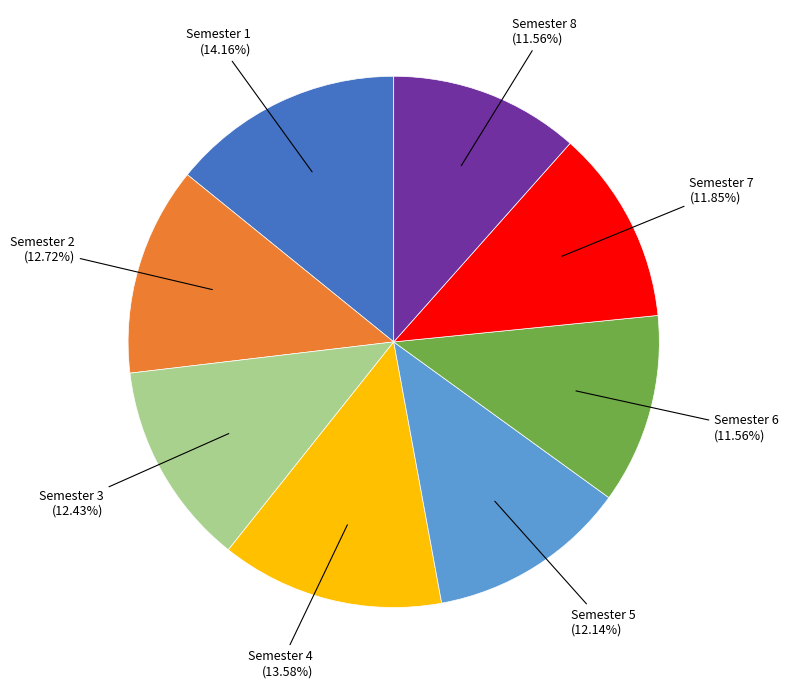

Combined, do Semester 1 and Semester 4 account for over 50%?

No